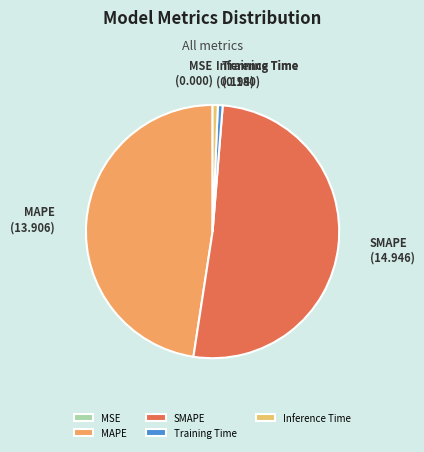

Which category has the biggest portion of the pie?

SMAPE